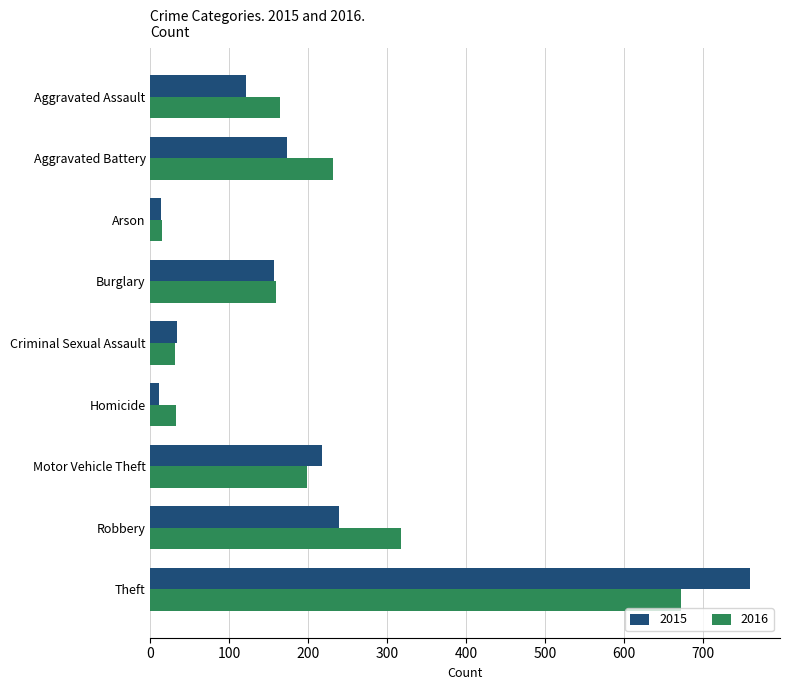

The value of 2016 at Homicide is 57. True or false?

False